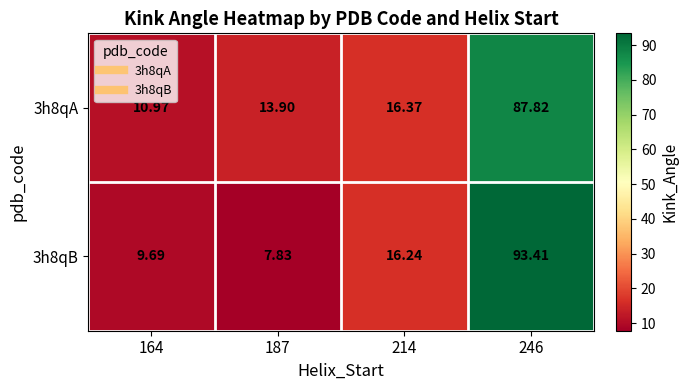

Is the value of 3h8qB at 246 greater than the value of 3h8qA at 214?

Yes